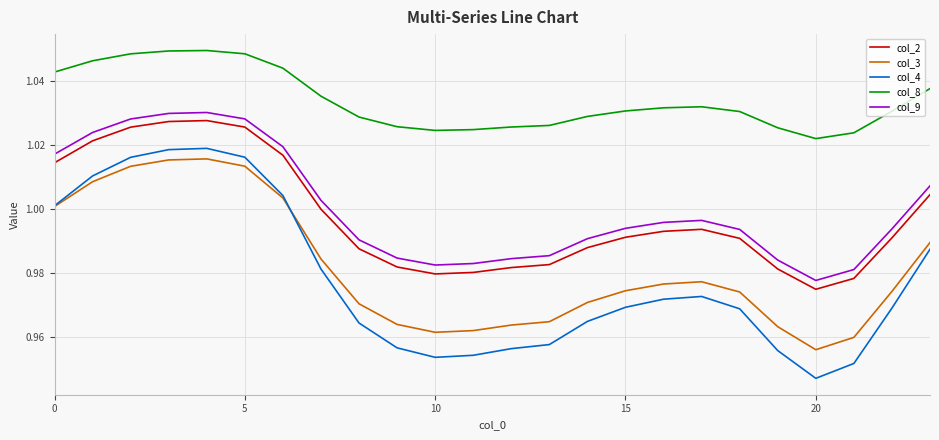

Which series has the largest range (max minus min)?

col_4